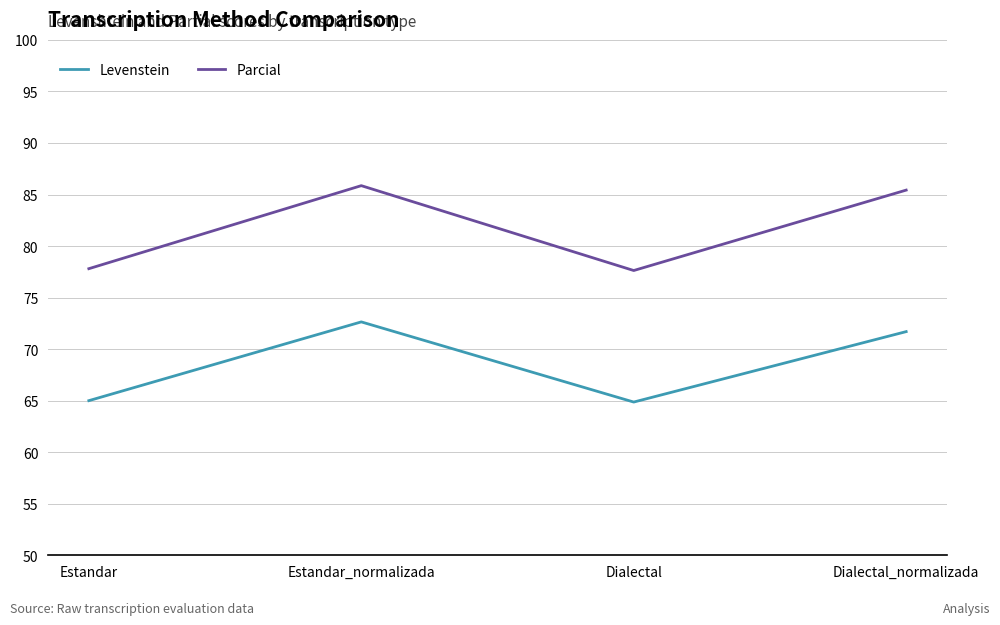

What position from the left is Estandar_normalizada?

2